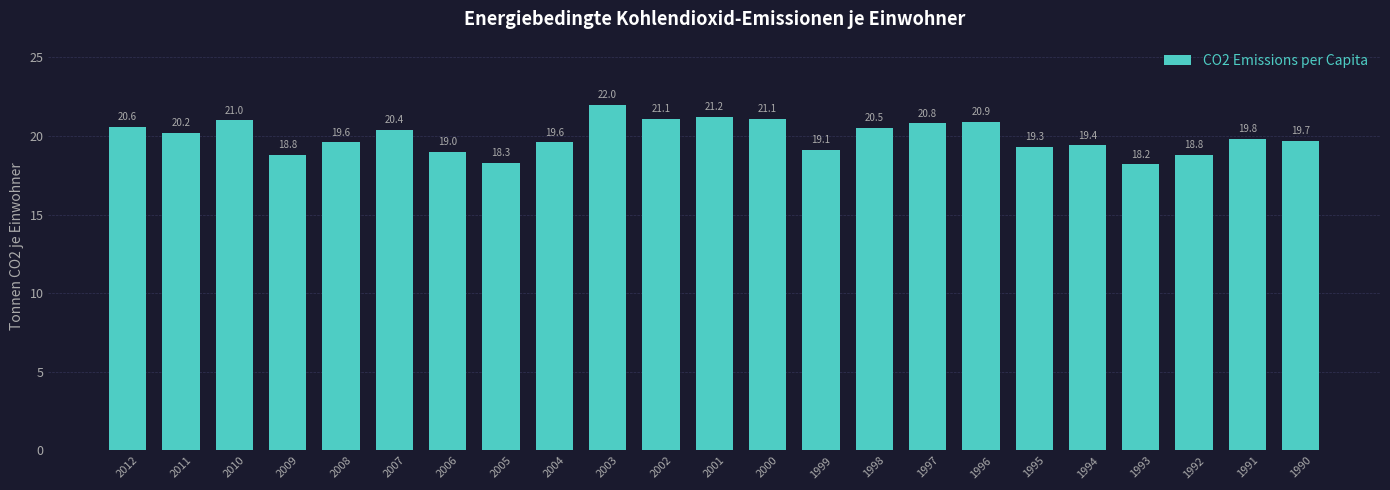

What is the approximate value at 1997?

20.8